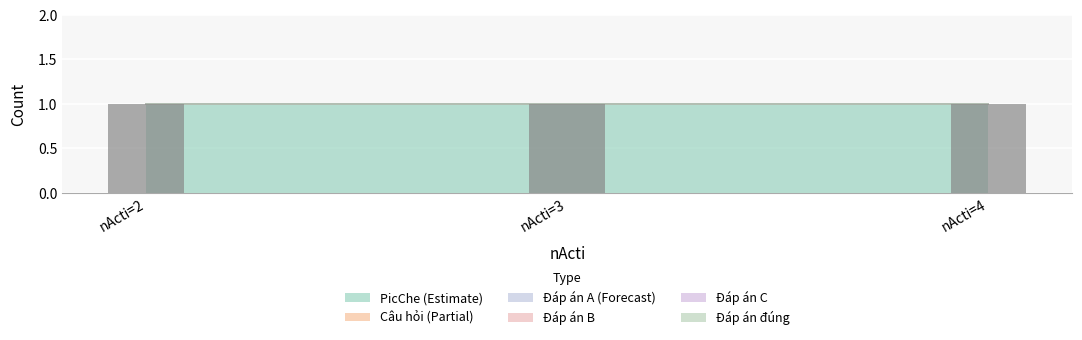

Is the value of Đáp án A at nActi=2 greater than the value of Câu hỏi at nActi=3?

No